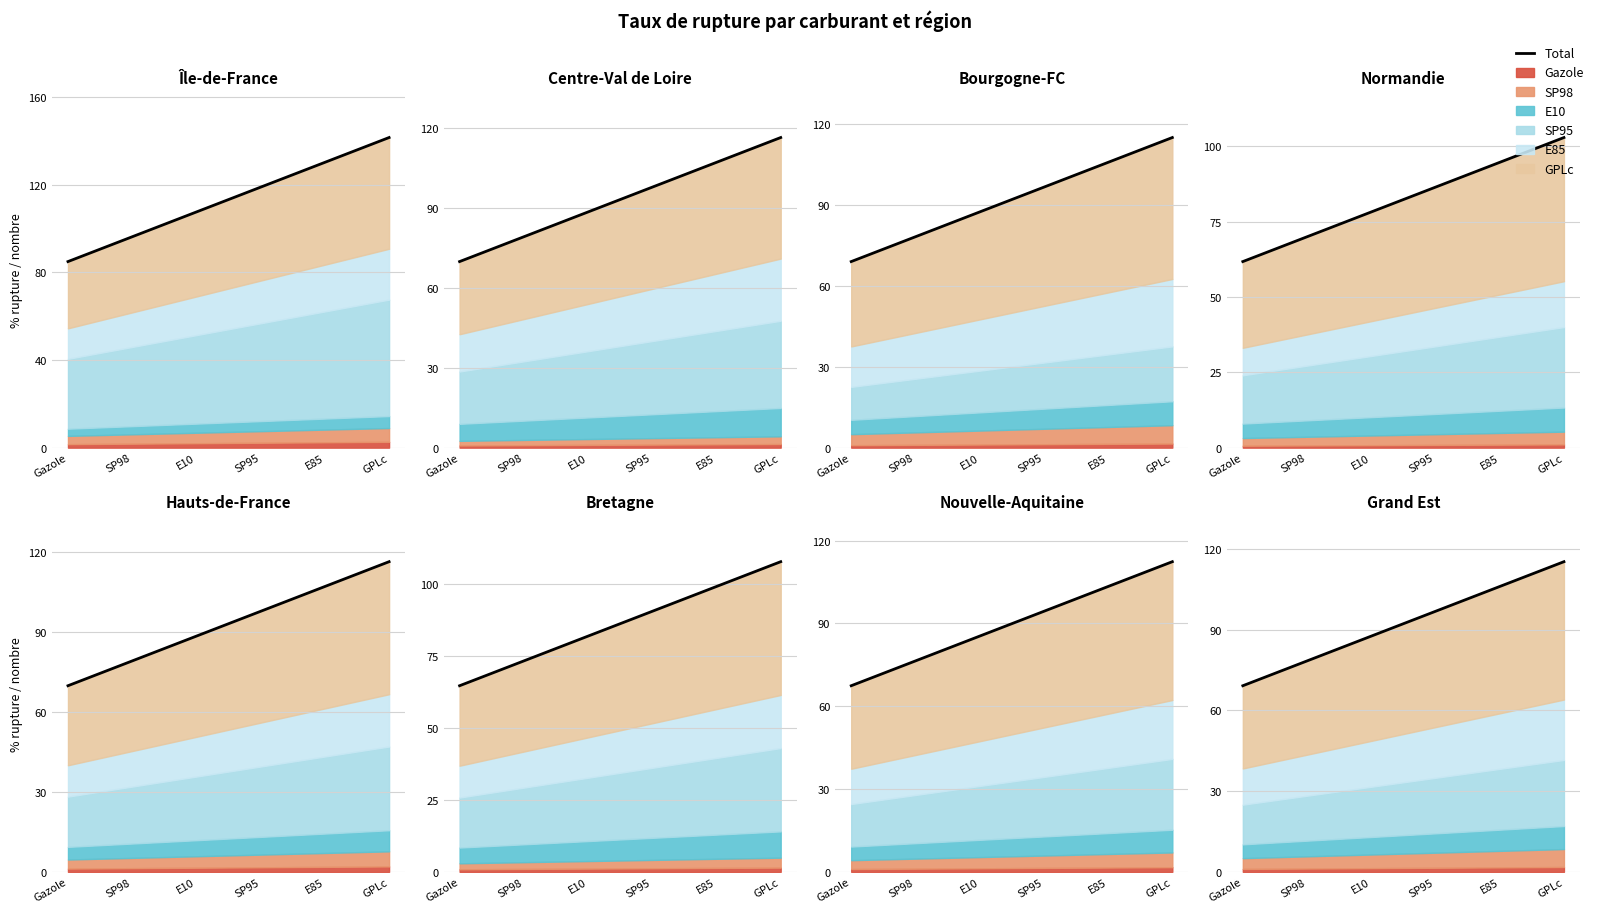

The value at E85 is 130.2. True or false?

True